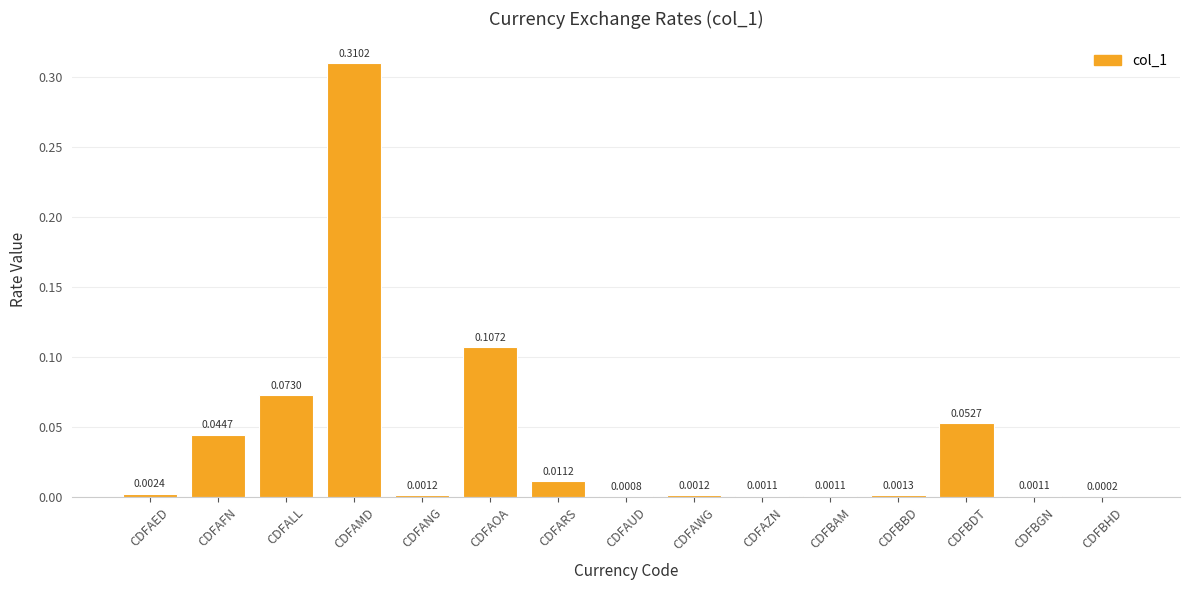

Where is the data nearest to the value 0?

CDFBHD